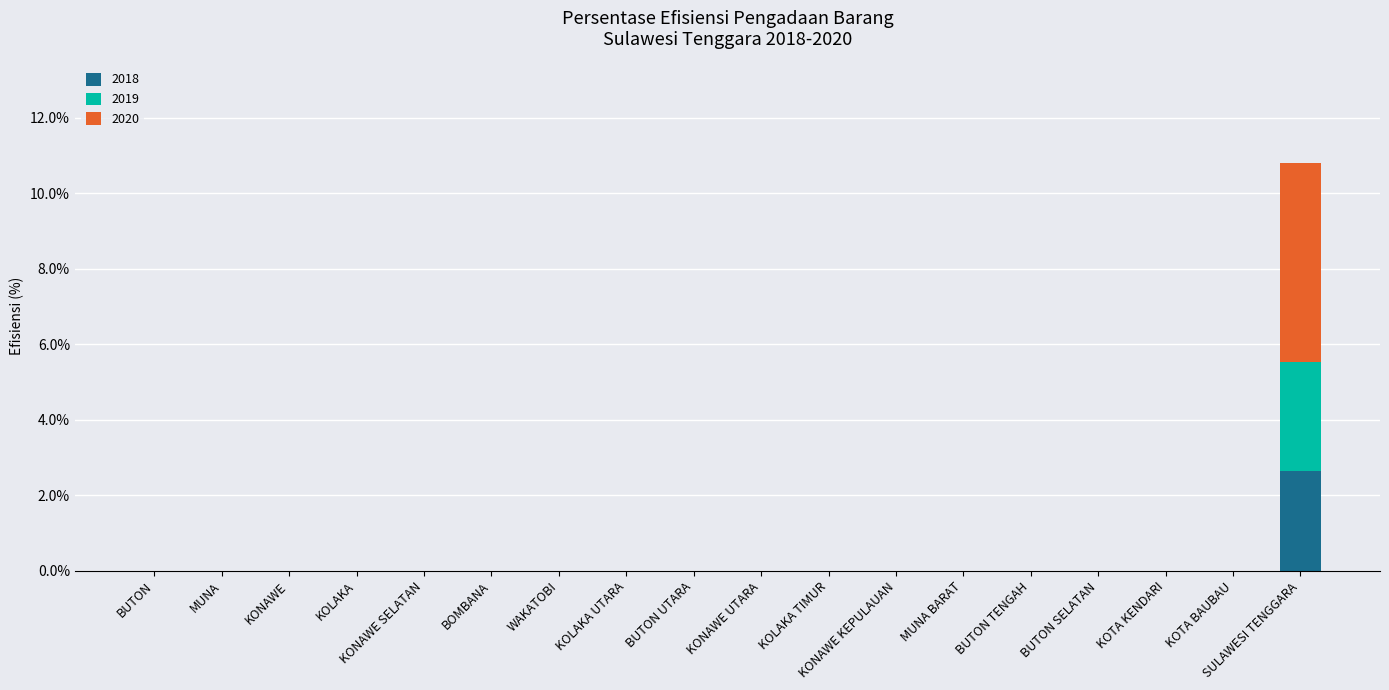

The value of 2018 at KOLAKA is 1.8. True or false?

False